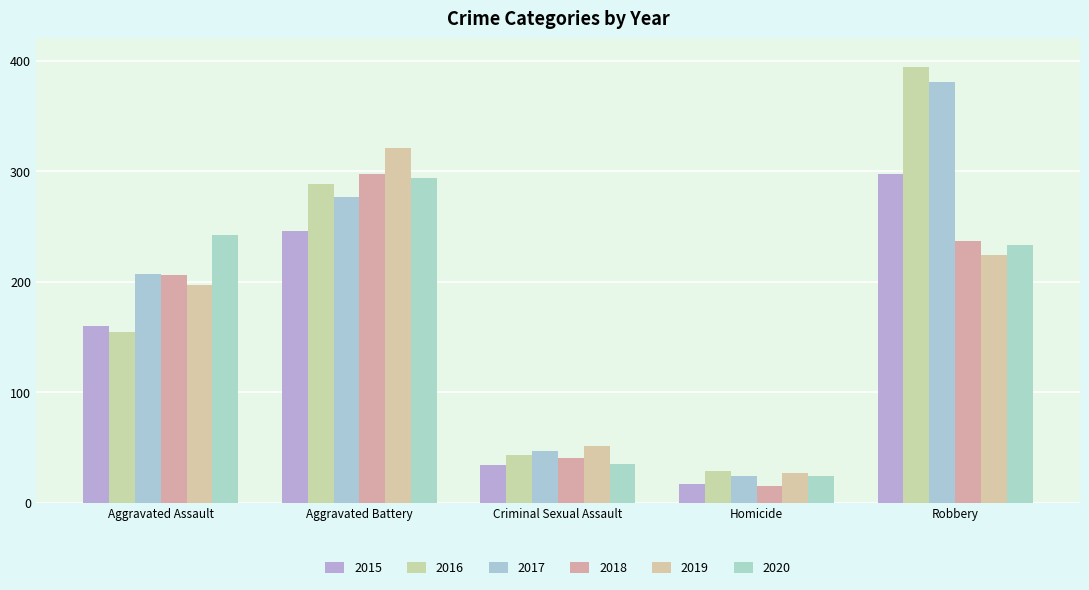

Which series changed the most between Aggravated Battery and Robbery?

2016